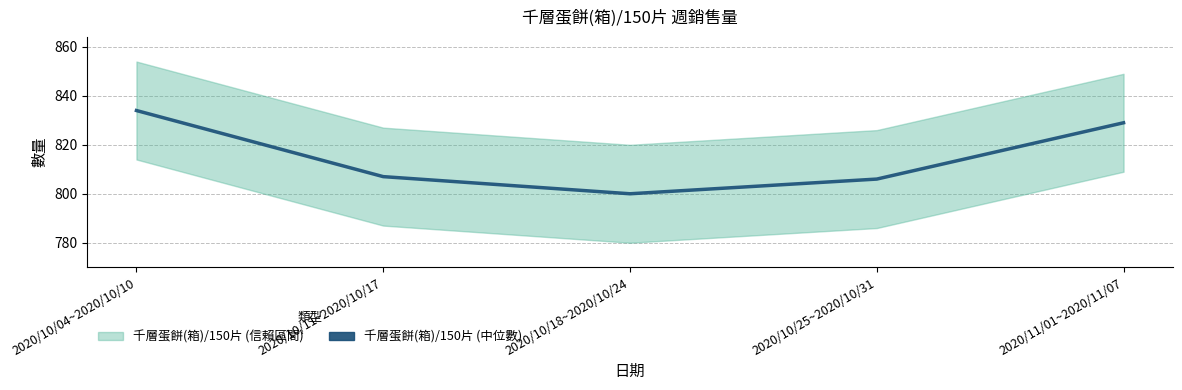

Which category has the lowest value across all series?

2020/10/18~2020/10/24